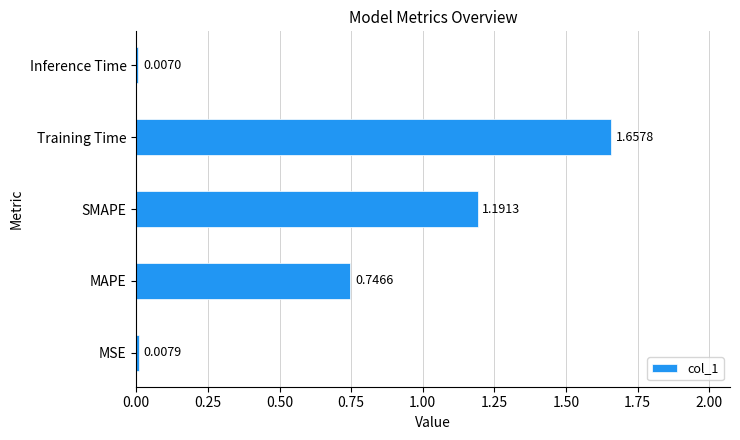

Does the chart contain any negative values?

No